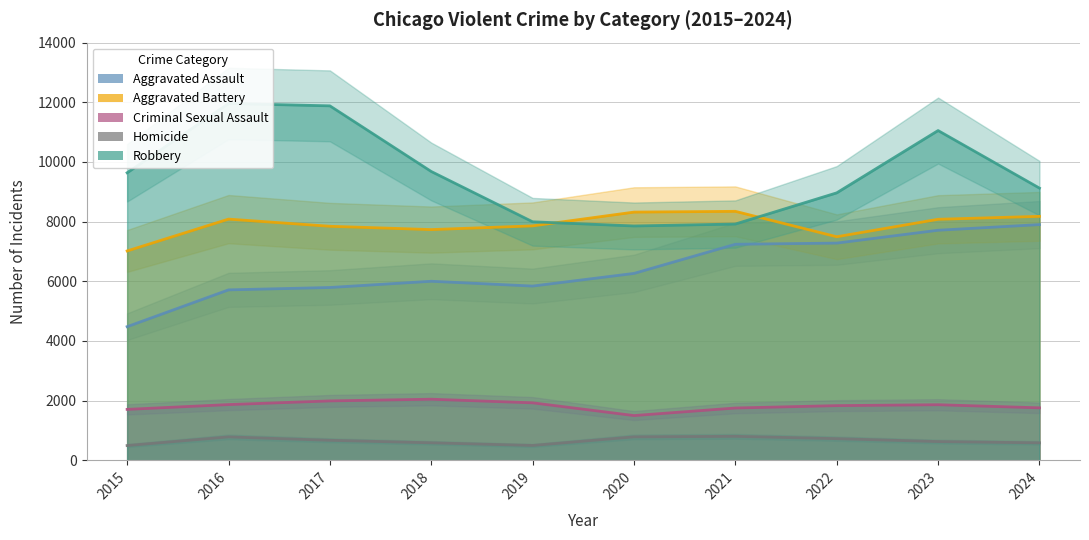

Which category has the highest value in the Aggravated Battery series?

2021